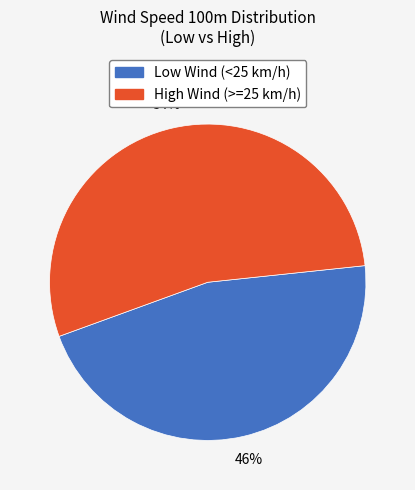

Between High Wind (>=25 km/h) and Low Wind (<25 km/h), which is larger?

High Wind (>=25 km/h)